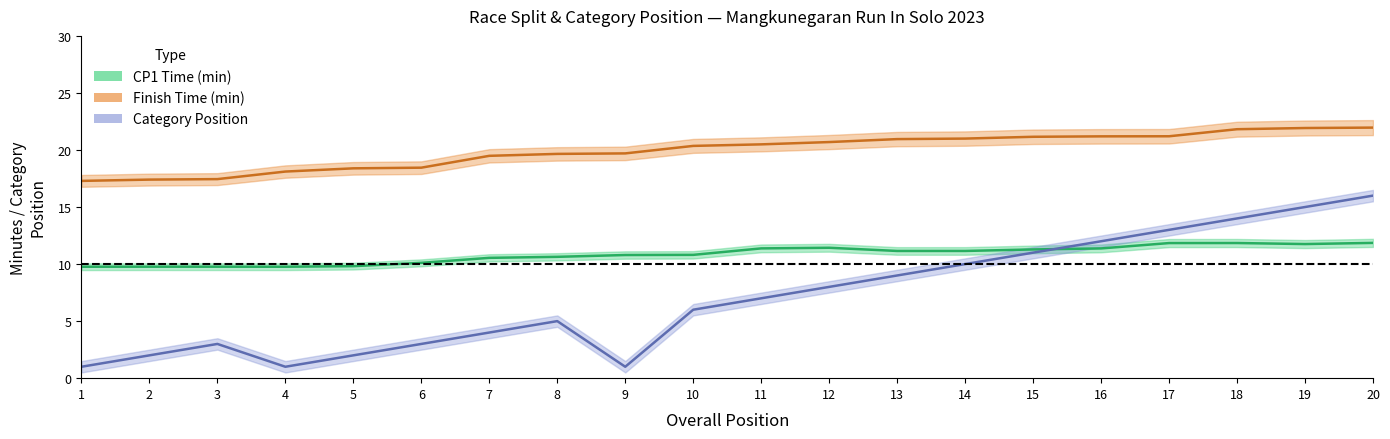

Is this an area chart (filled region under the line)?

No